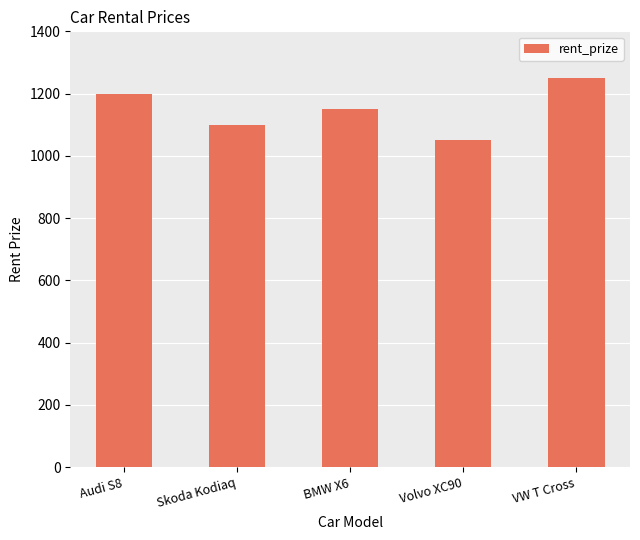

Are the bars horizontal?

No